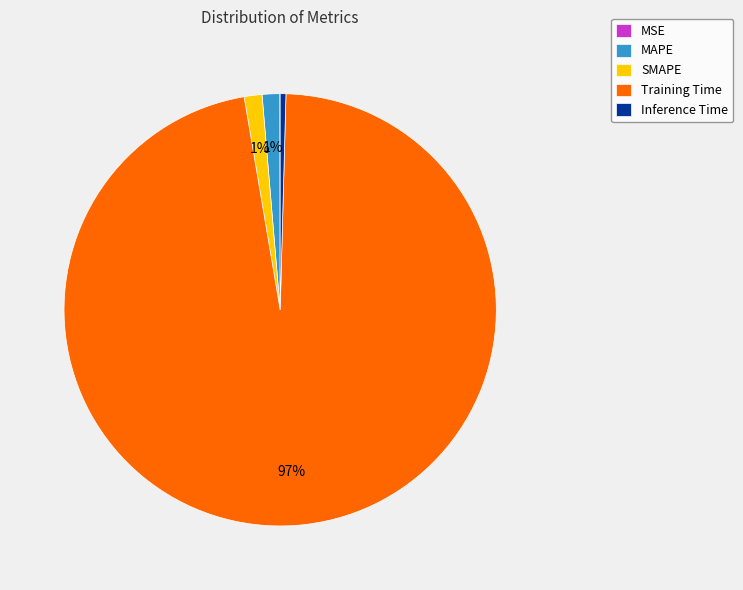

To the nearest percent, what is the average slice percentage?

20%